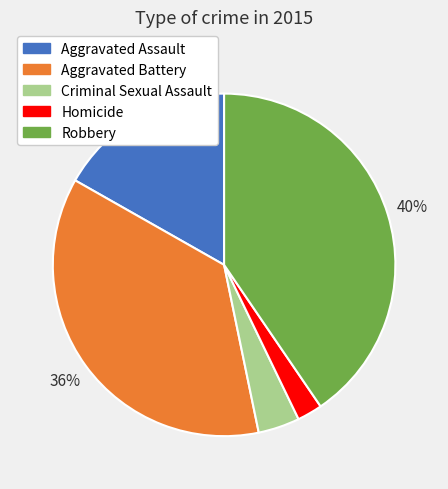

Rank the categories by value from lowest to highest.

Homicide, Criminal Sexual Assault, Aggravated Assault, Aggravated Battery, Robbery